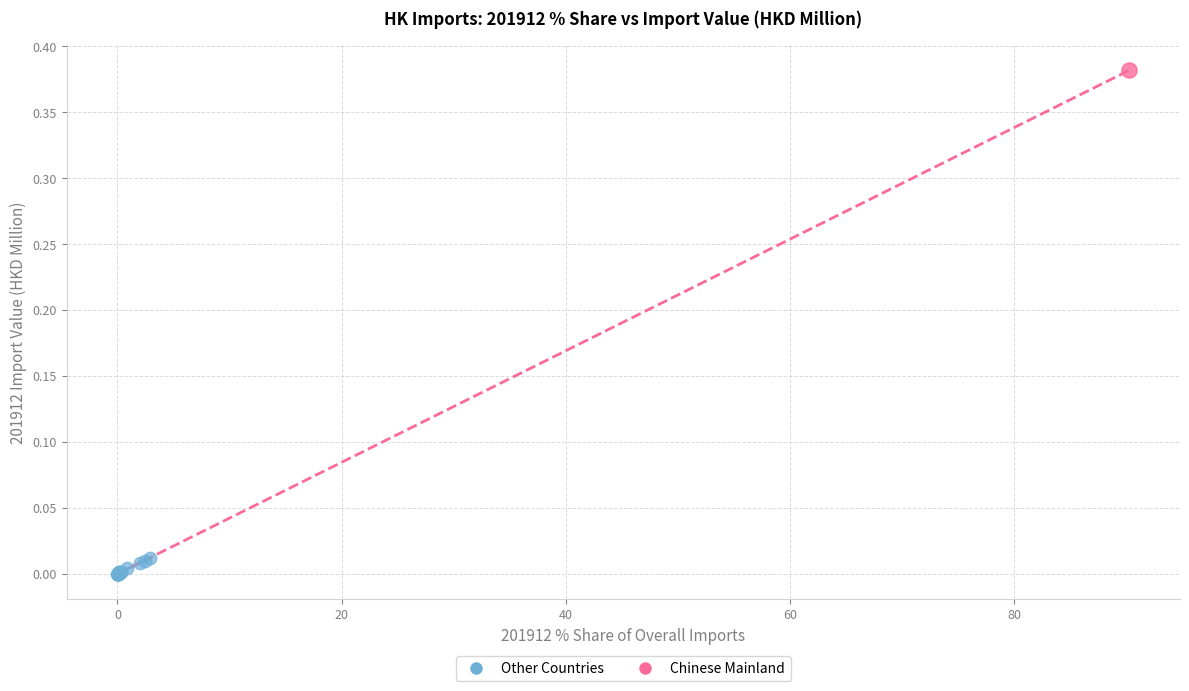

What are all the series names shown in the legend?

Other Countries, Chinese Mainland